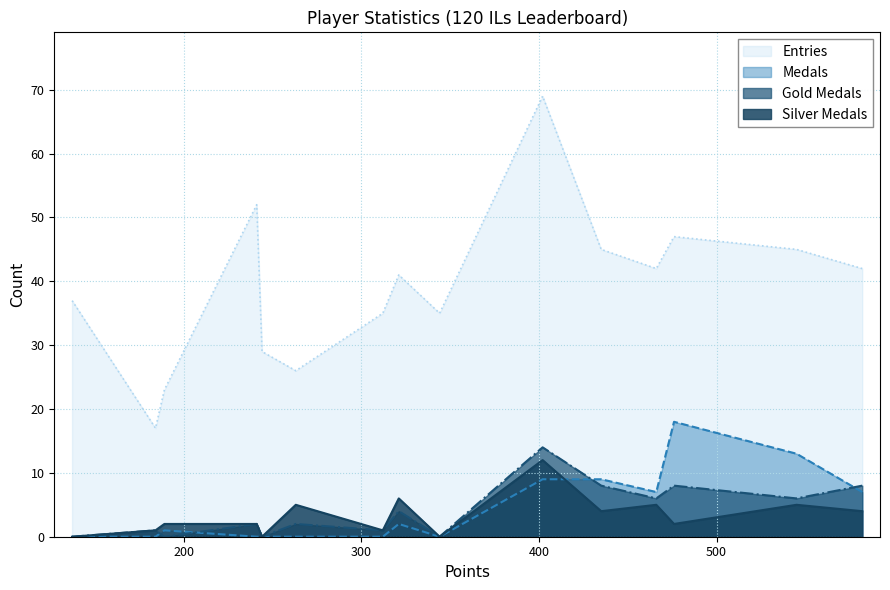

At how many categories does at least one series exceed 11?

15